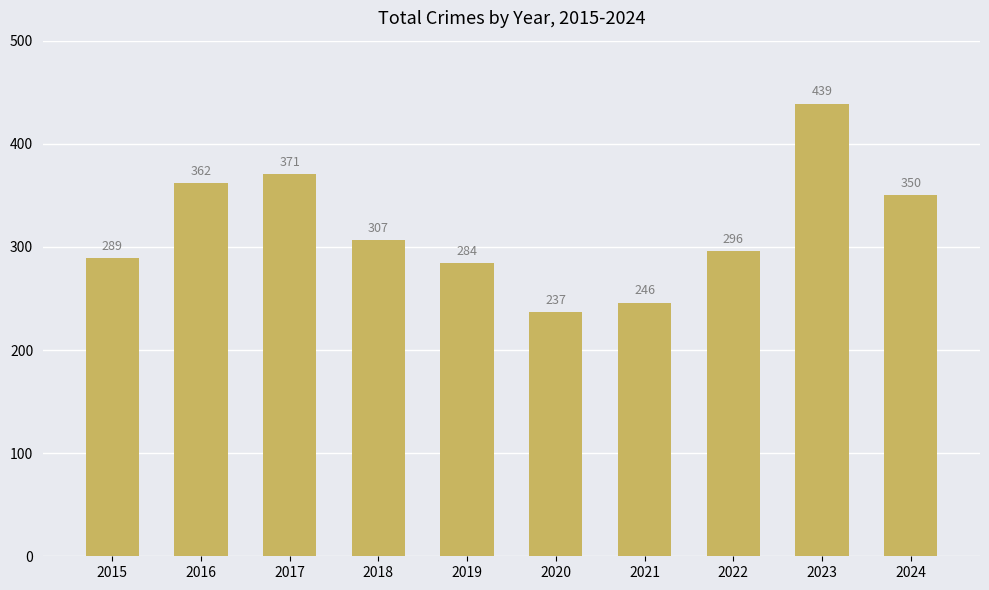

The chart shows a value of 313 at 2020. True or false?

False